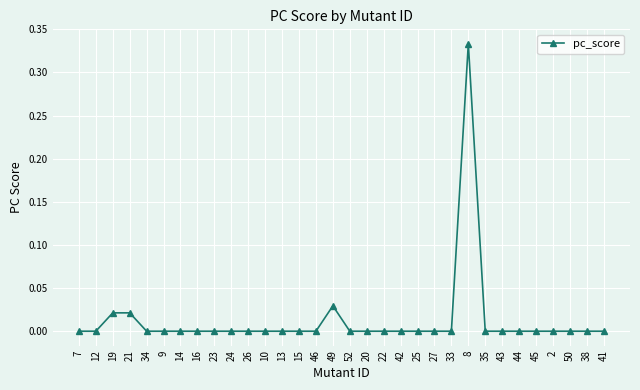

How many lines are shown in the chart?

1